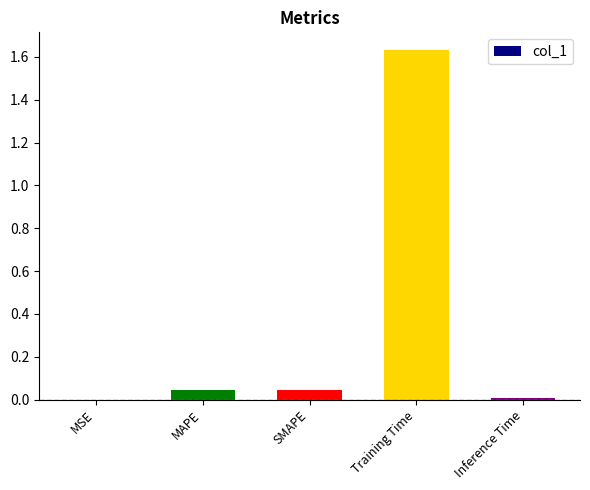

What is the sum of all values?

1.7